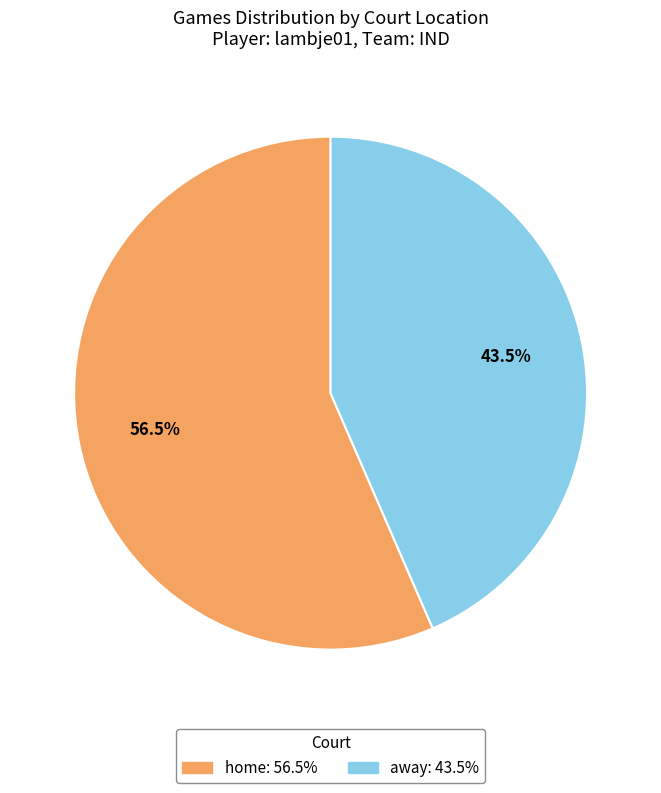

What is the ratio of the value at home to the value at away?

1.3